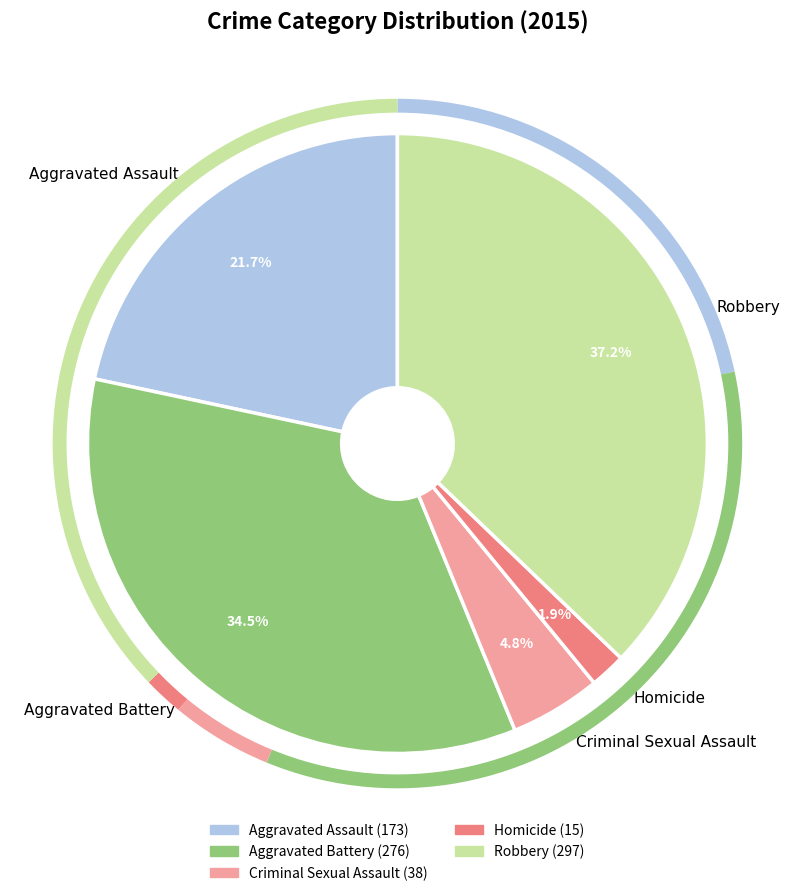

Is there a majority slice in this chart?

No